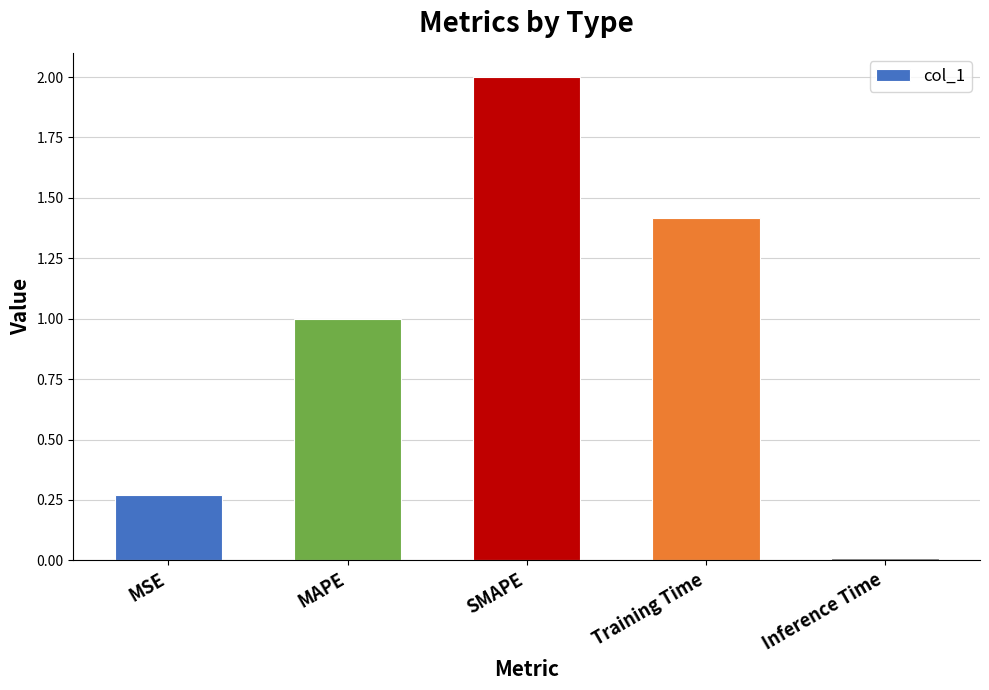

At which category does the chart reach its peak across all series?

SMAPE